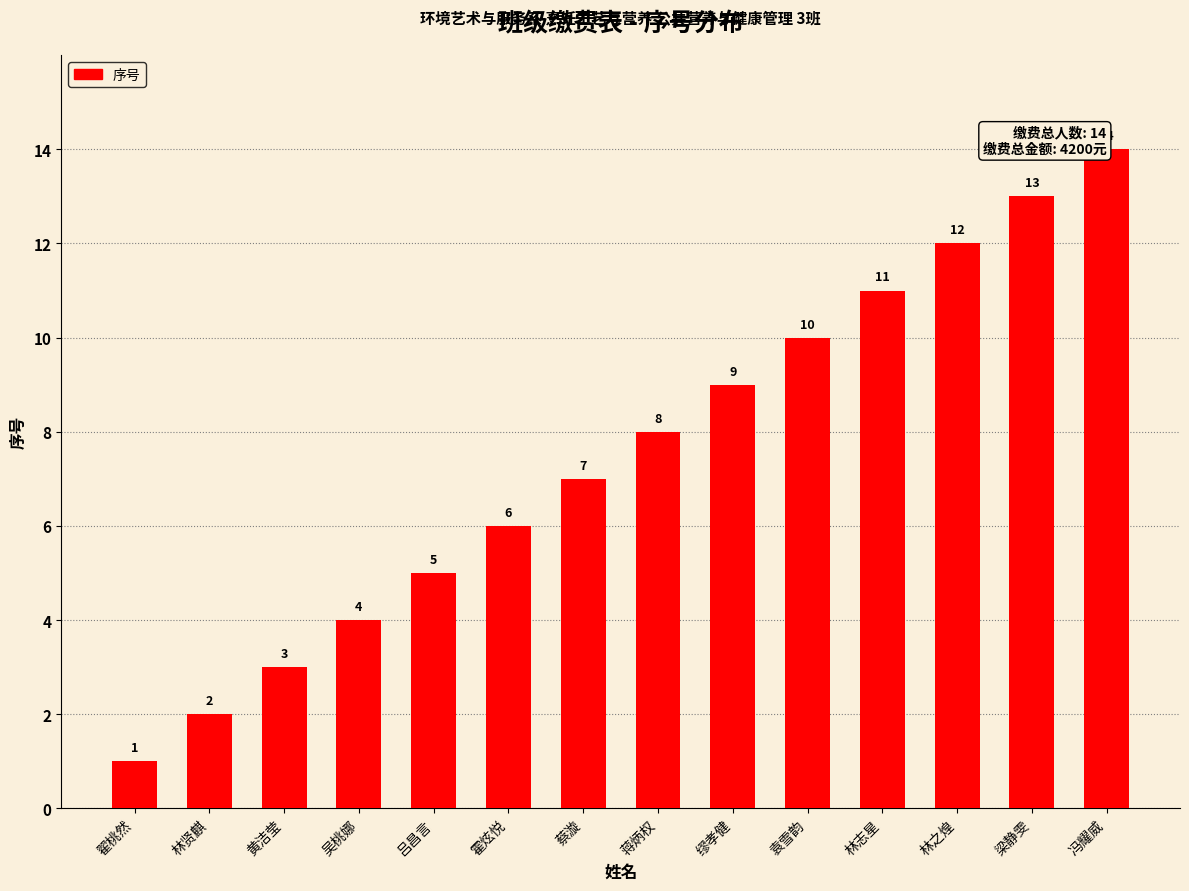

Rank the categories by value from lowest to highest.

翟桃然, 林贤麒, 黄洁莹, 吴桃娜, 吕昌言, 霍炫悦, 蔡漩, 蒋炳权, 缪孝健, 袁雪韵, 林志星, 林之煌, 梁静雯, 冯耀威